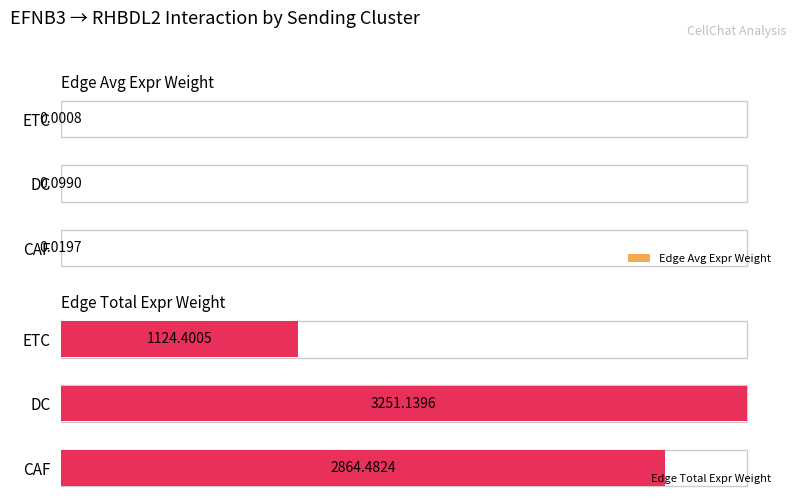

List the series in order of their peak value, highest first.

Edge Total Expr Weight, Edge Avg Expr Weight